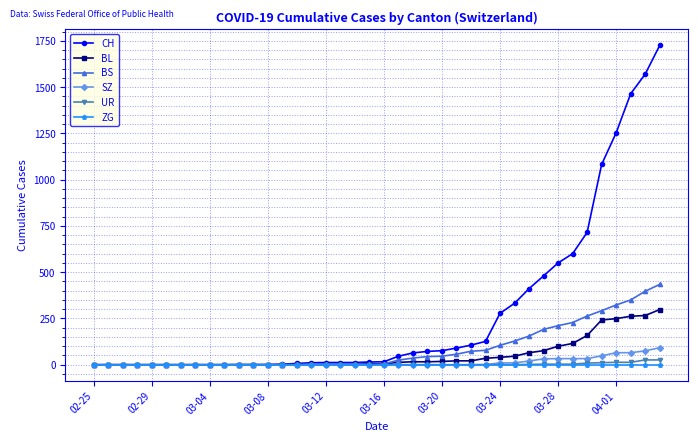

Which series has the widest spread of values?

CH